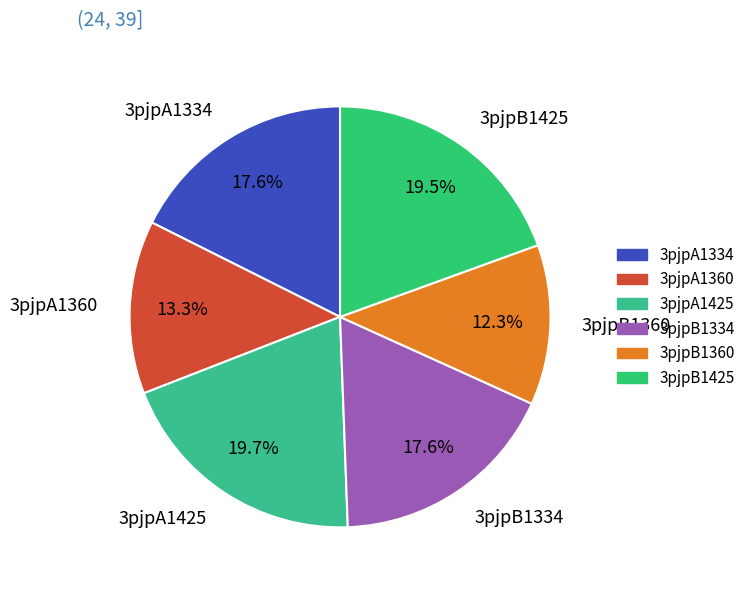

Which has a higher value, 3pjpA1425 or 3pjpA1334?

3pjpA1425